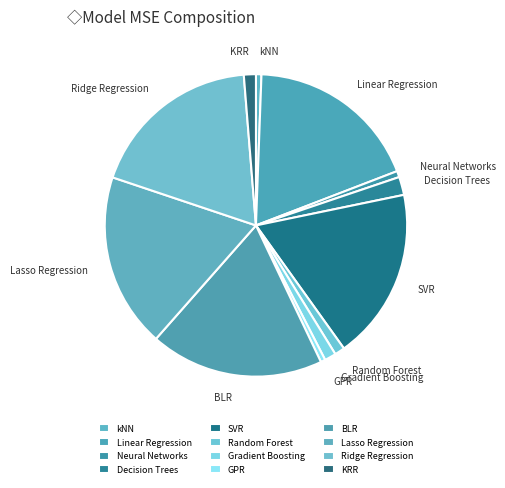

Is kNN the majority of the pie?

No